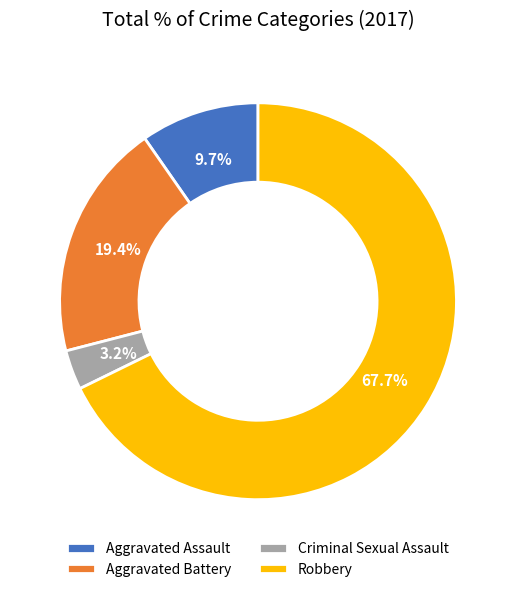

Does Aggravated Battery account for over 50% of the chart?

No